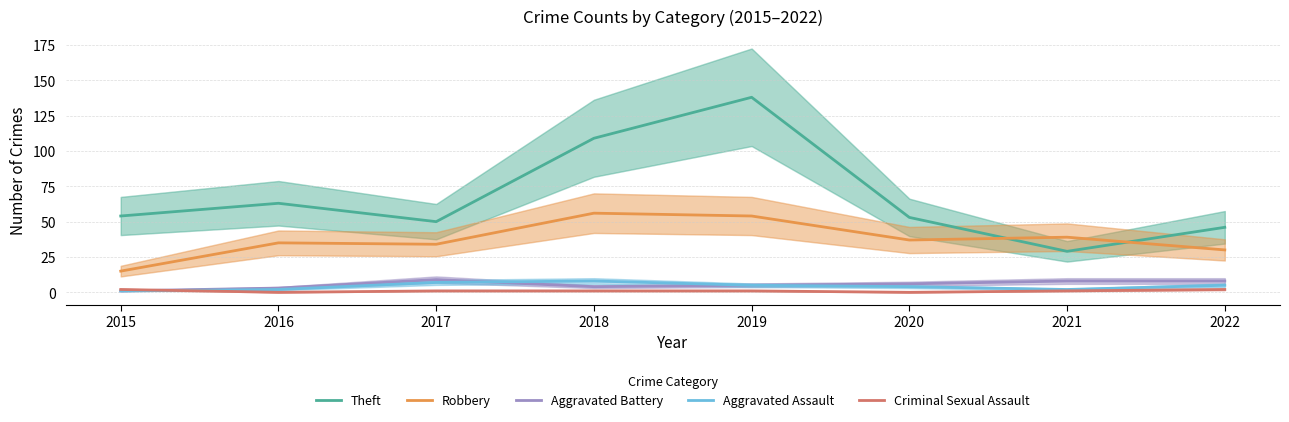

What is the difference between the highest and lowest values at 2015?

53